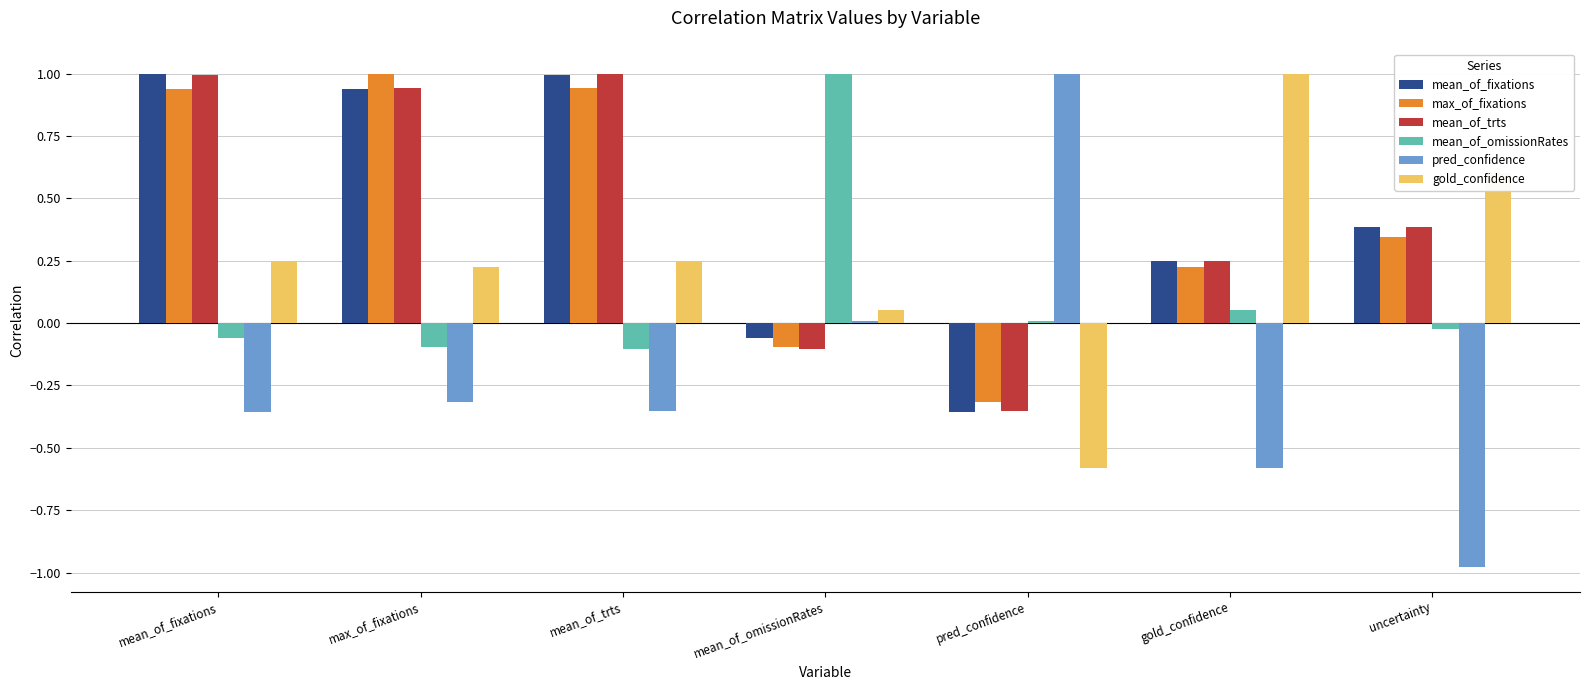

True or false: gold_confidence has a value of 1.0 at gold_confidence.

True